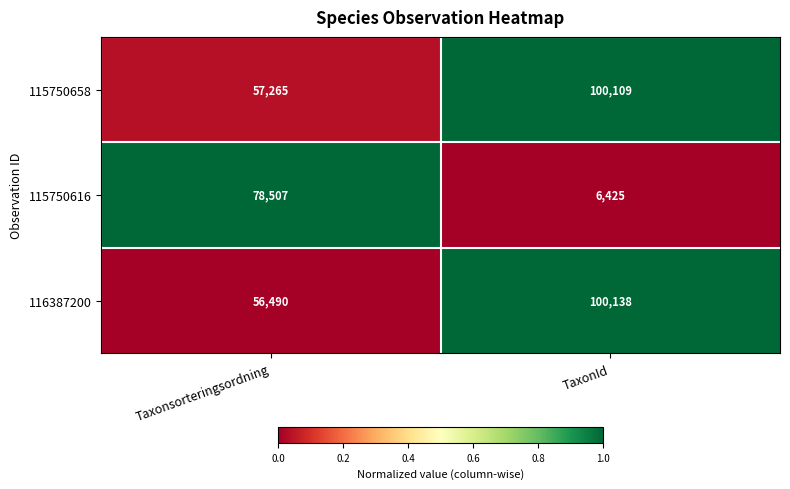

List the series in order of their peak value, lowest first.

115750616, 115750658, 116387200